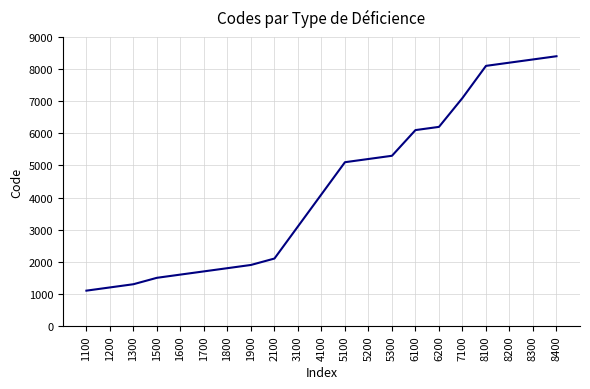

Rank the categories by value from lowest to highest.

1100, 1200, 1300, 1500, 1600, 1700, 1800, 1900, 2100, 3100, 4100, 5100, 5200, 5300, 6100, 6200, 7100, 8100, 8200, 8300, 8400